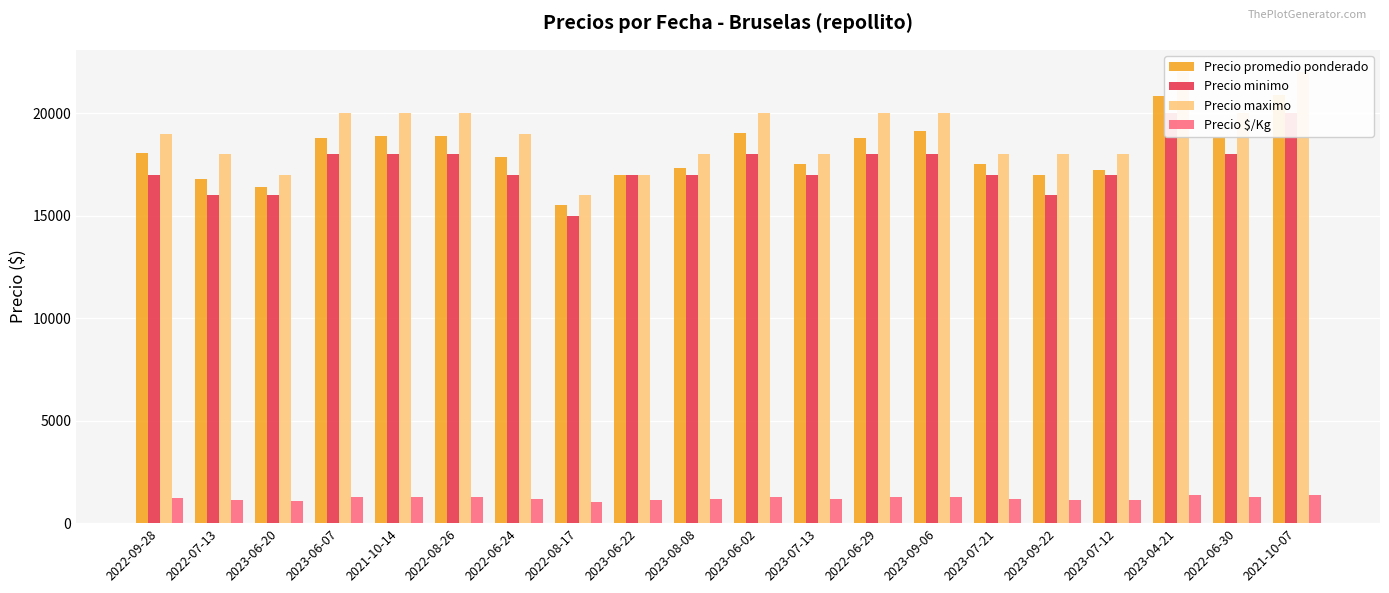

At which category is the sum across all series the highest?

2021-10-07